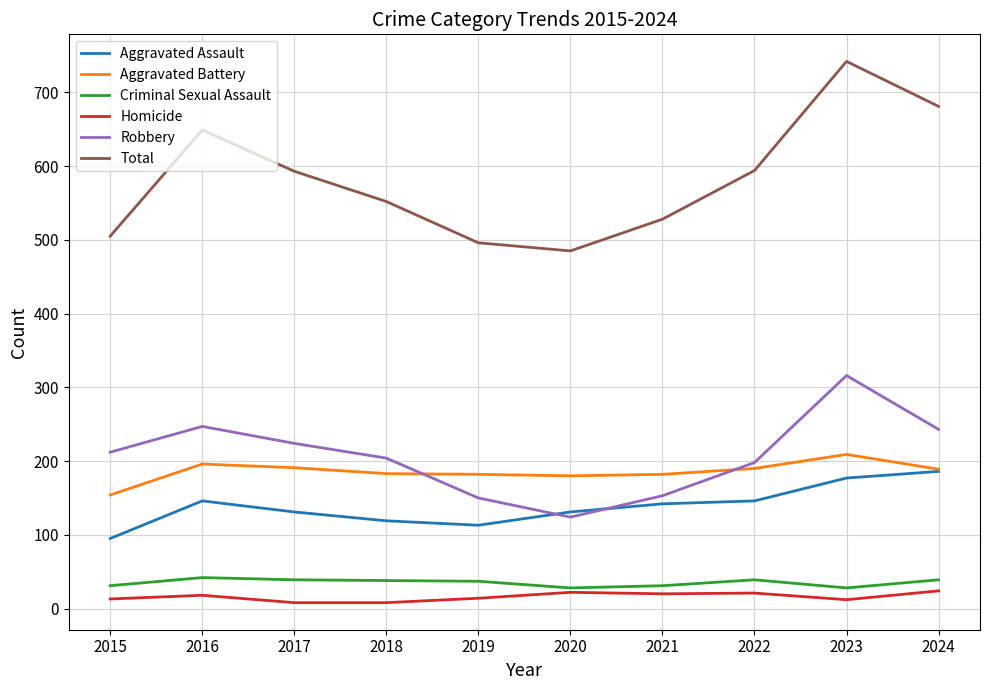

What is the difference between the second highest and second lowest values in the Aggravated Assault series?

64